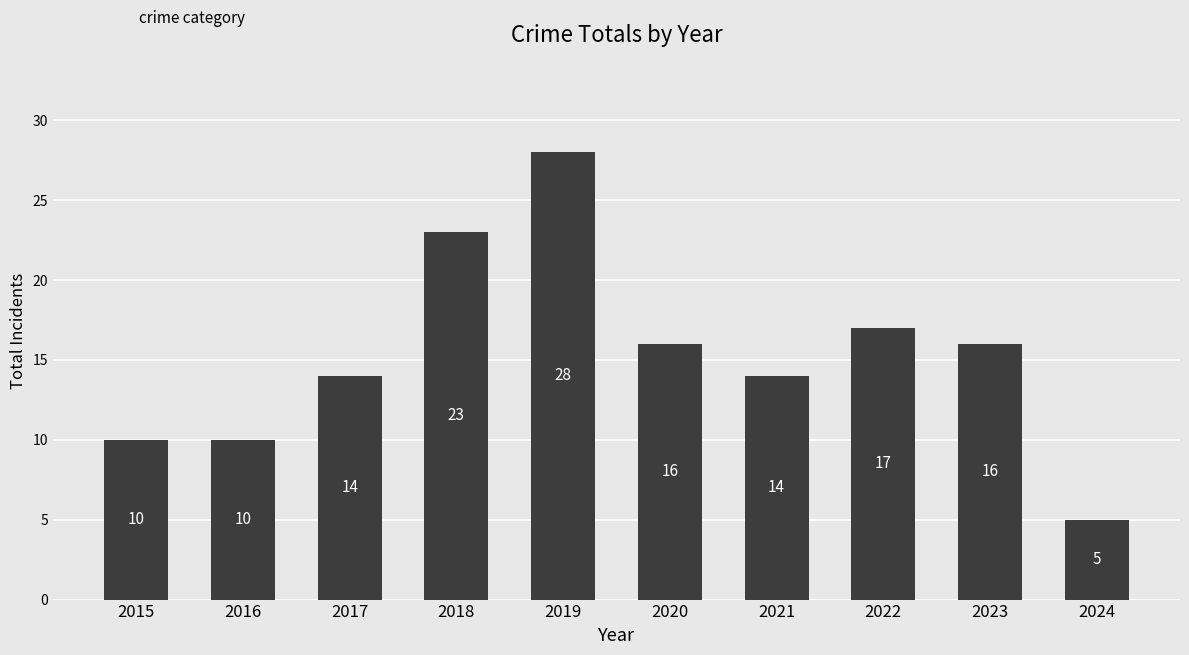

What is the change in value from 2015 to 2023?

+6